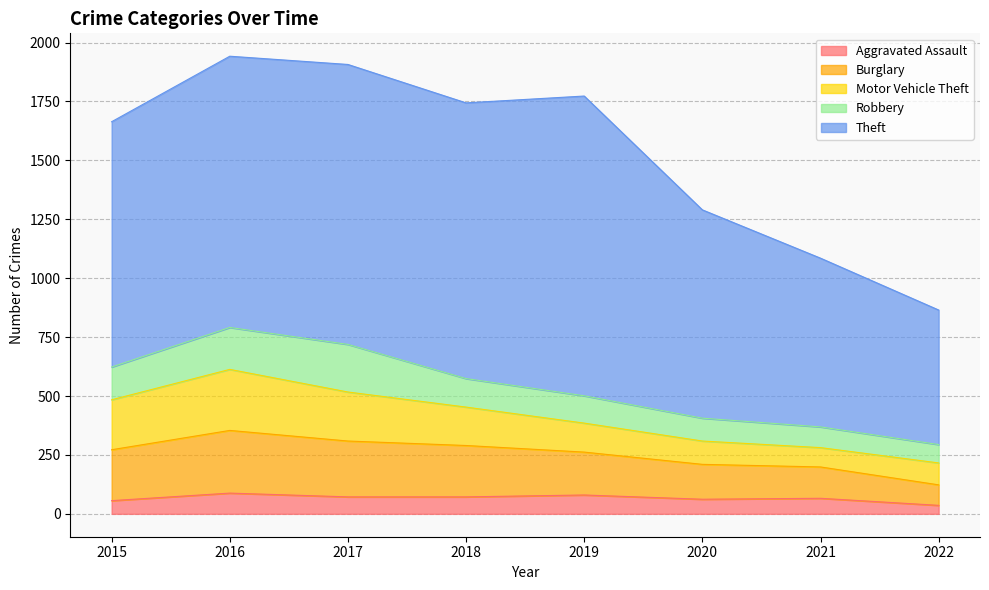

Is it true that Aggravated Assault equals 56 at 2015?

True